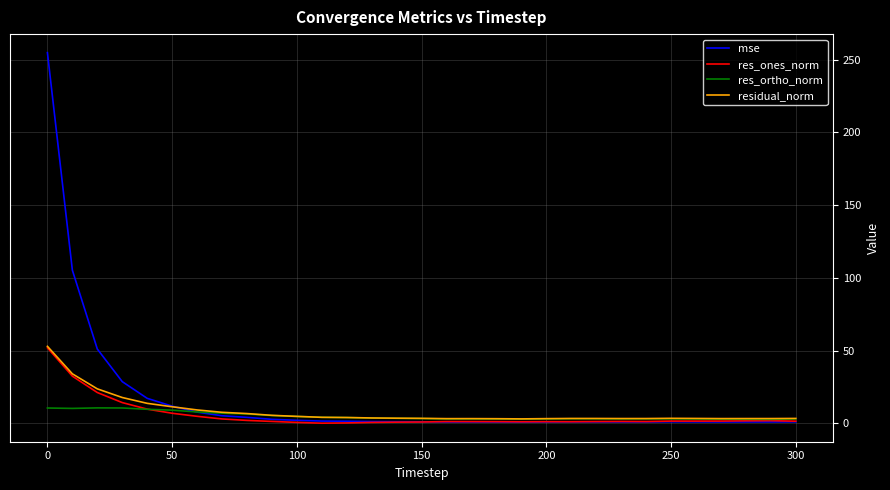

What is the highest value of the mse series?

254.9